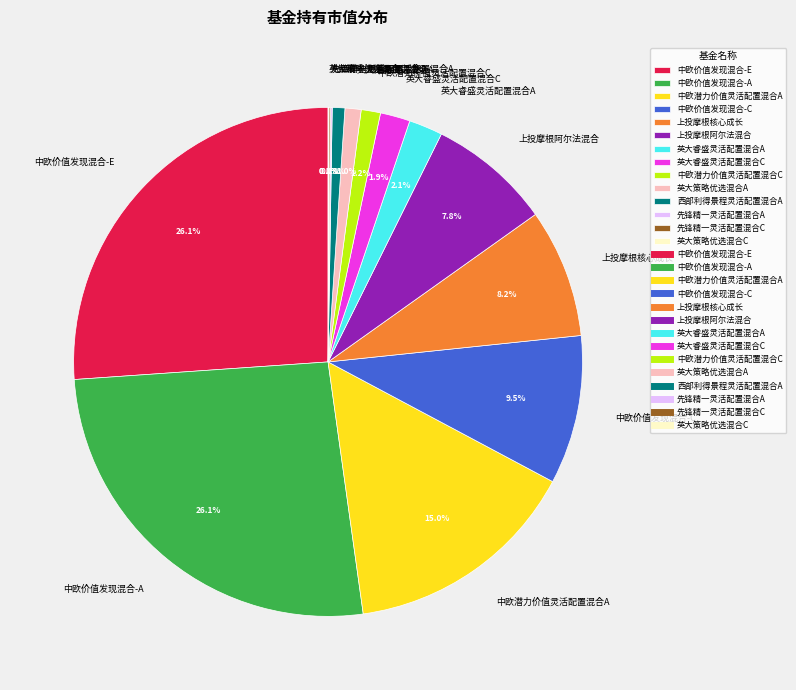

What portion of the pie excludes 中欧价值发现混合-E?

73.9%